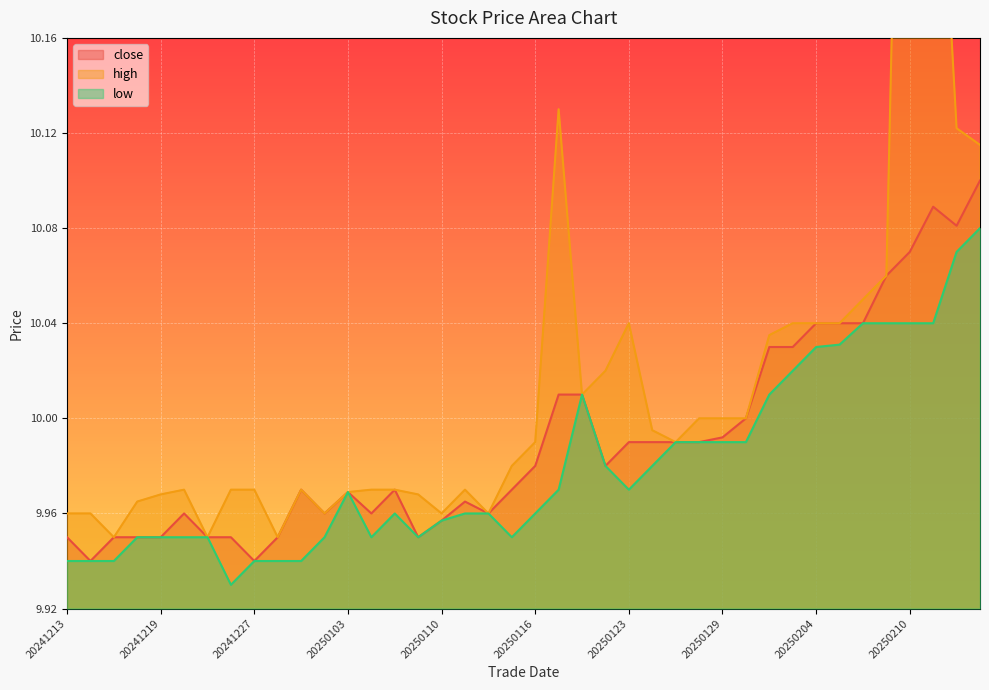

List the series in order of their peak value, lowest first.

low, close, high